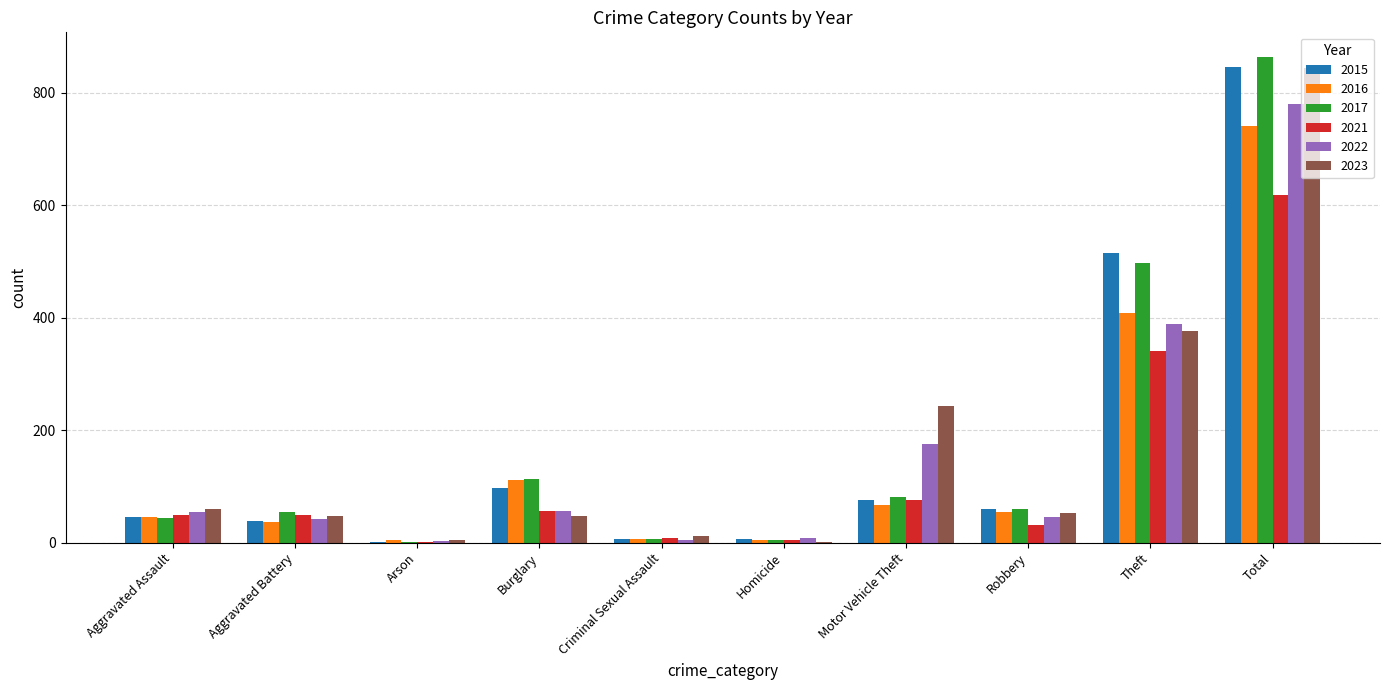

Is the value of 2021 at Motor Vehicle Theft greater than the value of 2023 at Aggravated Battery?

Yes